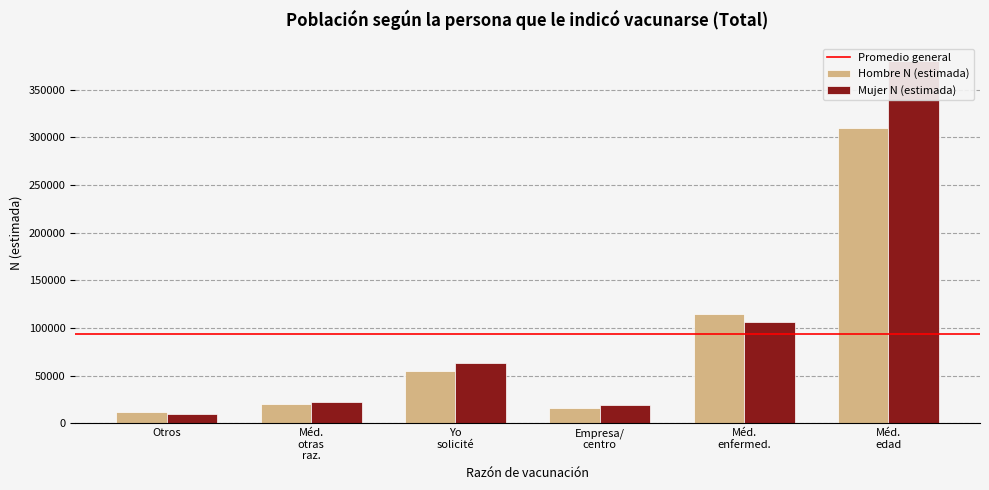

Does the chart contain stacked bars?

No